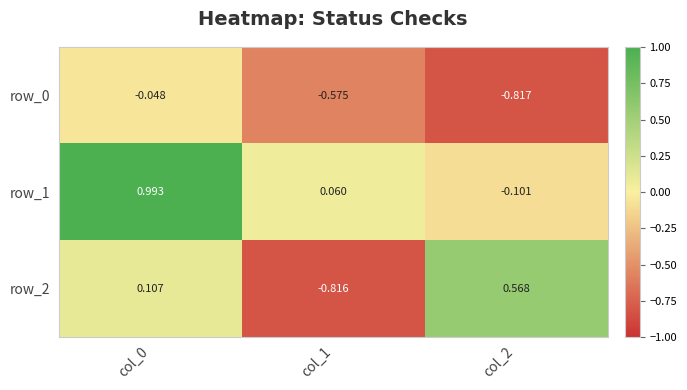

Which has a higher value, col_0 or col_2?

col_0